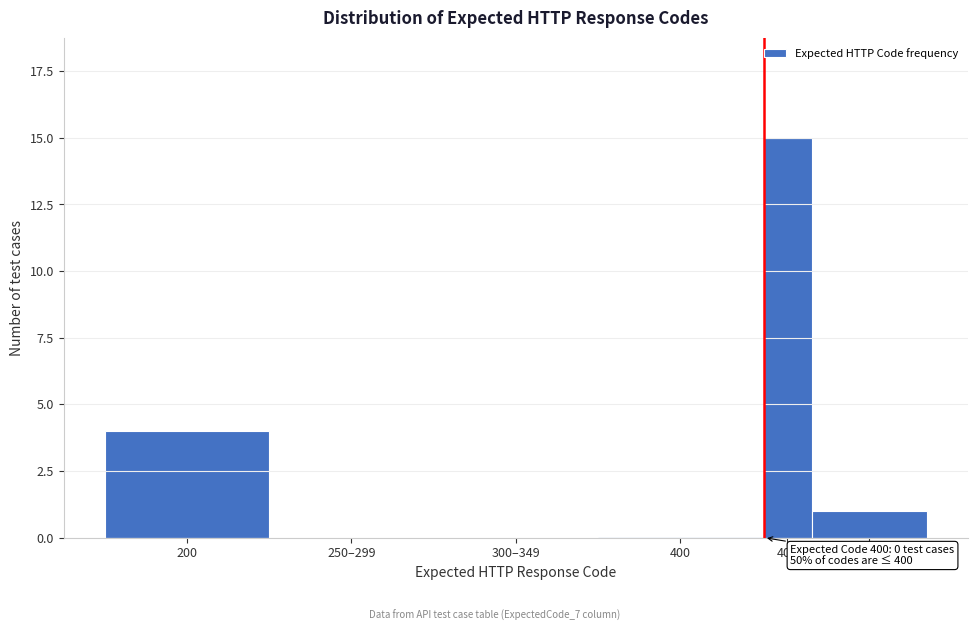

Reading left to right, list all the values displayed in this chart.

200=4	250–299=0	300–349=0	400=0	406=15	415=1